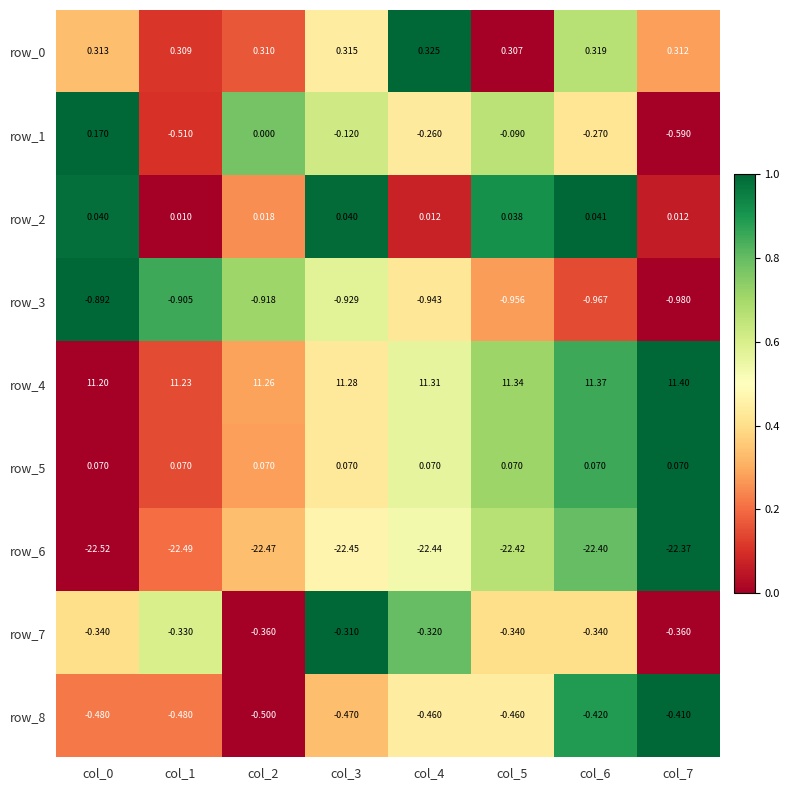

List the labels in order of row_2 value, largest first.

col_6, col_3, col_0, col_5, col_2, col_4, col_7, col_1